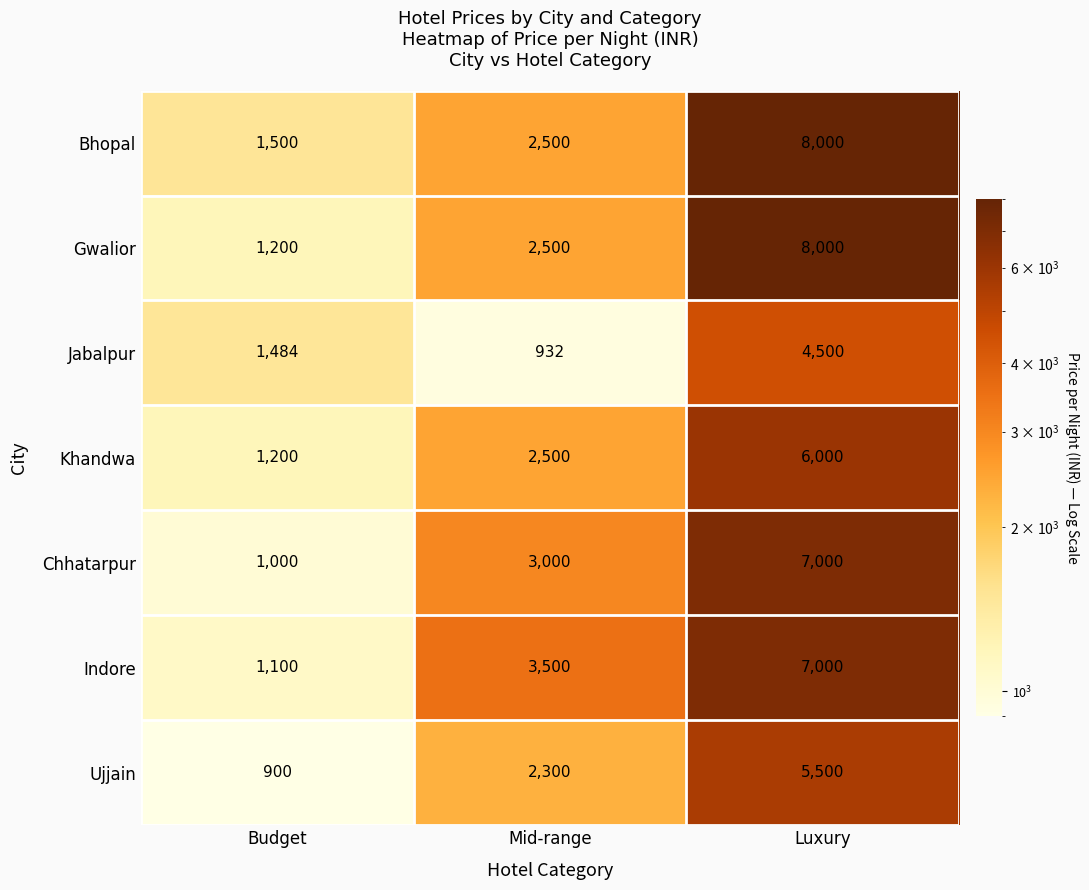

What is the greatest value displayed?

8000